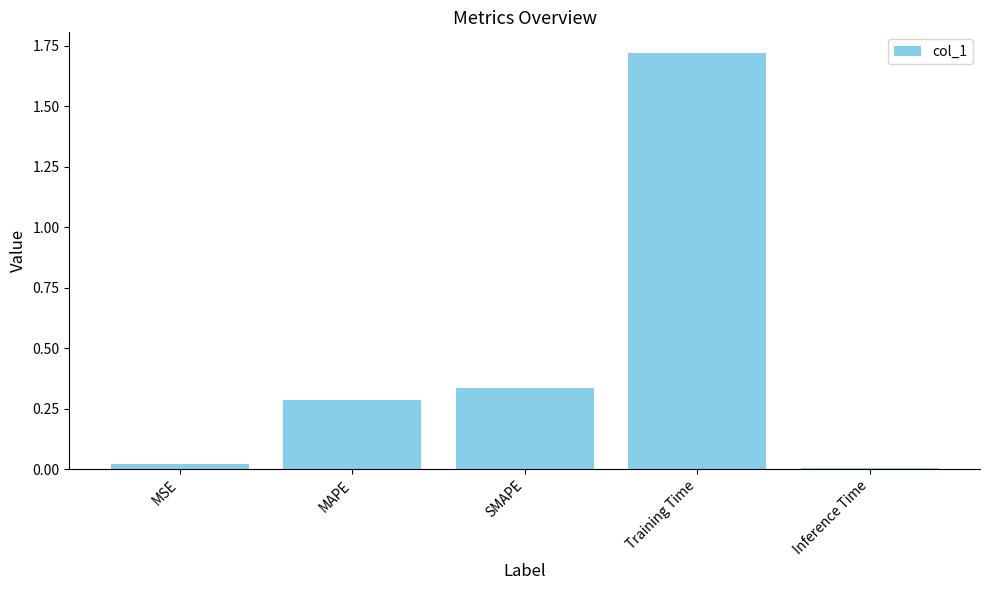

True or false: the data shows 0.0 at Inference Time.

True